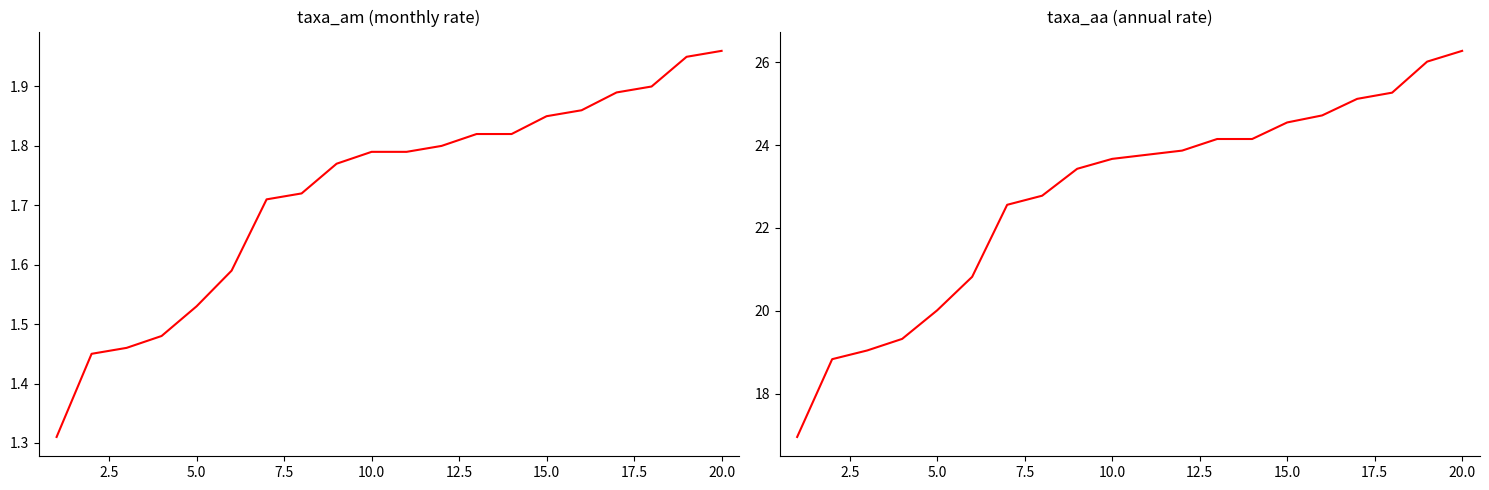

Is the value of taxa_aa at 15 greater than the value of taxa_am at 20.0?

Yes